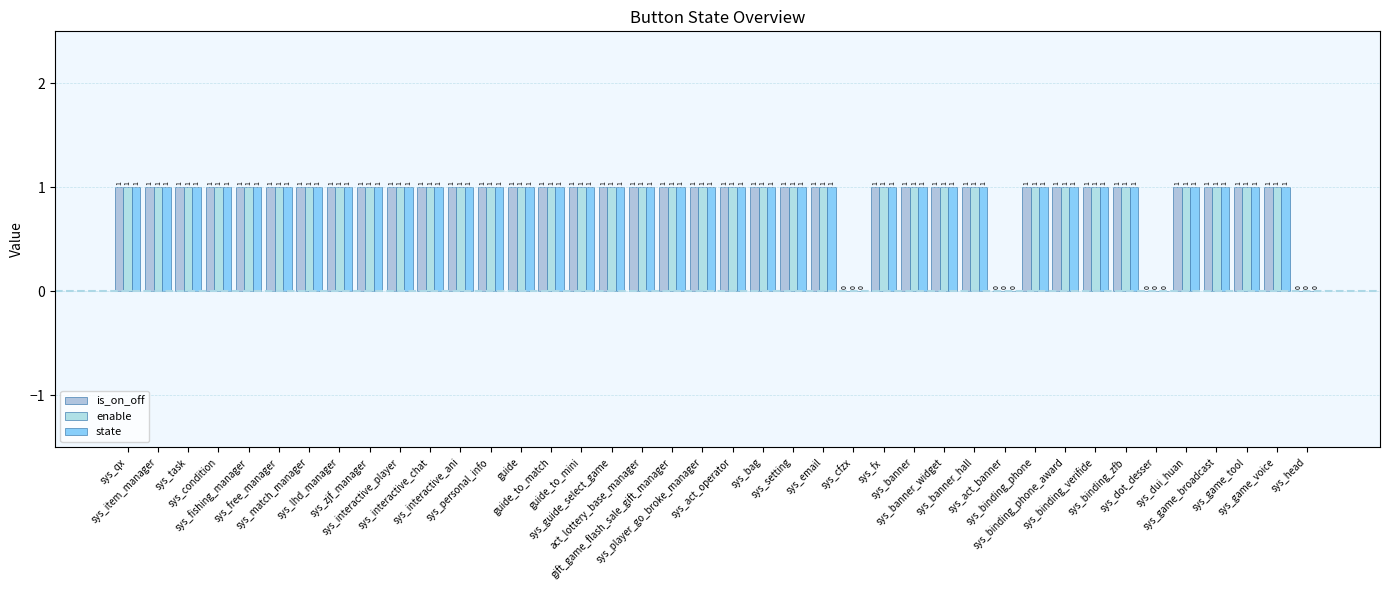

Reading right to left, list all the values displayed in this chart.

is_on_off: 0	1	1	1	1	0	1	1	1	1	0	1	1	1	1	0	1	1	1	1	1	1	1	1	1	1	1	1	1	1	1	1	1	1	1	1	1	1	1	1
enable: 0	1	1	1	1	0	1	1	1	1	0	1	1	1	1	0	1	1	1	1	1	1	1	1	1	1	1	1	1	1	1	1	1	1	1	1	1	1	1	1
state: 0	1	1	1	1	0	1	1	1	1	0	1	1	1	1	0	1	1	1	1	1	1	1	1	1	1	1	1	1	1	1	1	1	1	1	1	1	1	1	1